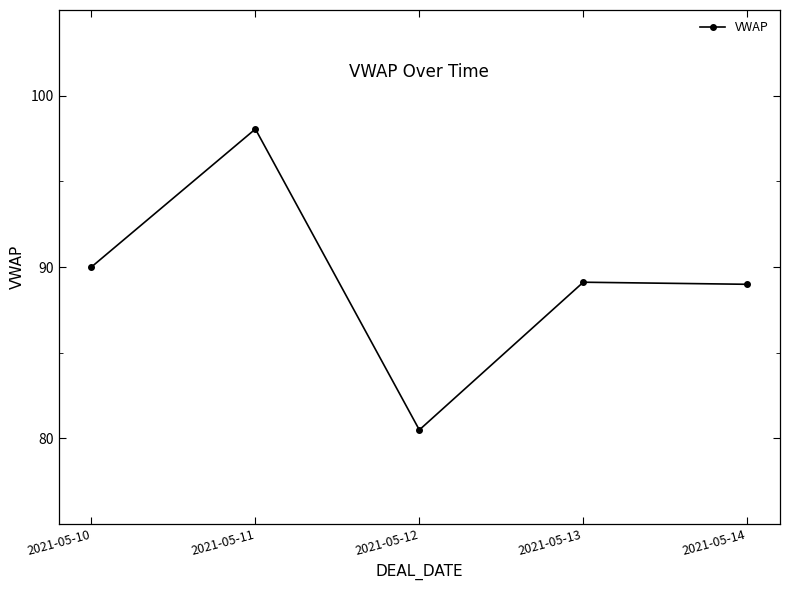

What is the value of the 2nd point from the left?

98.1